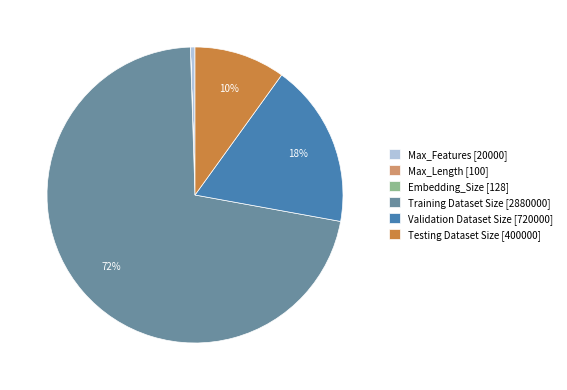

Which has a higher value, Training Dataset Size or Validation Dataset Size?

Training Dataset Size